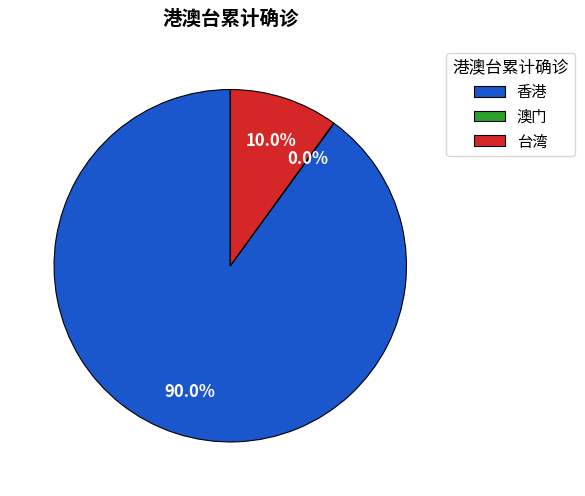

To the nearest percent, what percentage of the pie is 台湾?

10%